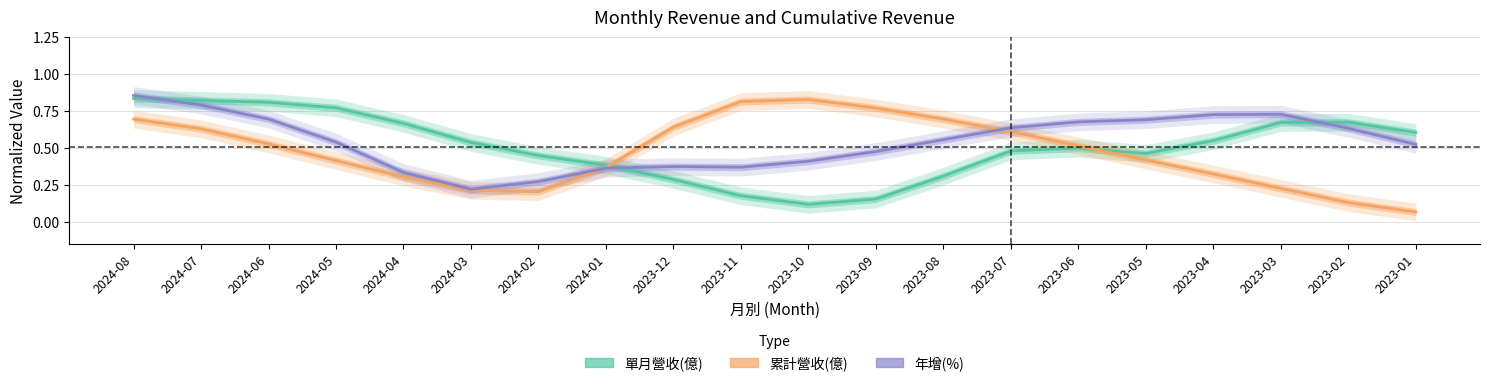

At how many categories does at least one series exceed 0?

20